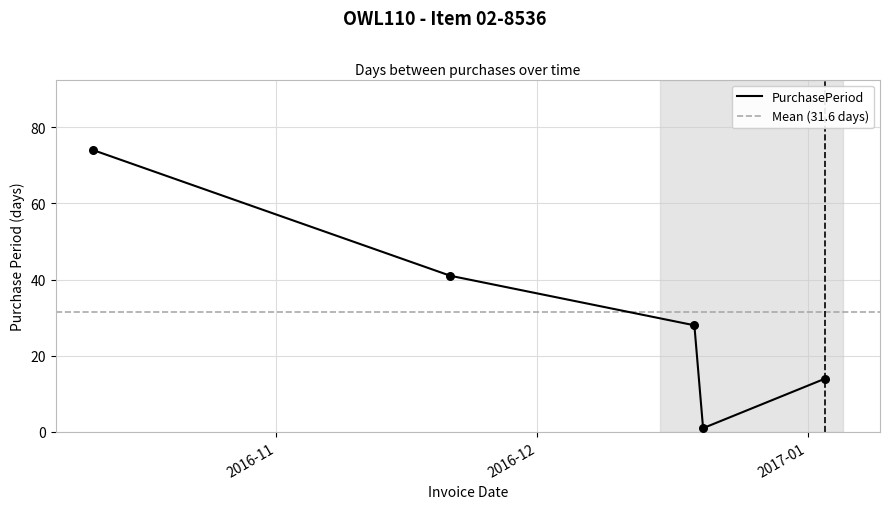

What is the change in value from 2016-10-11 to 2017-01-03?

-60